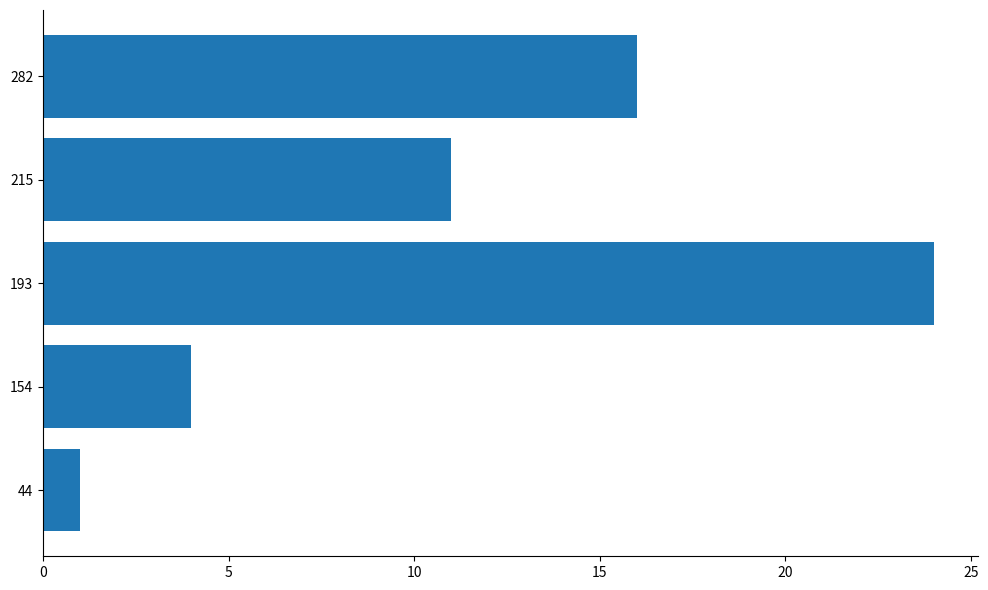

At which label is the value closest to 12?

215